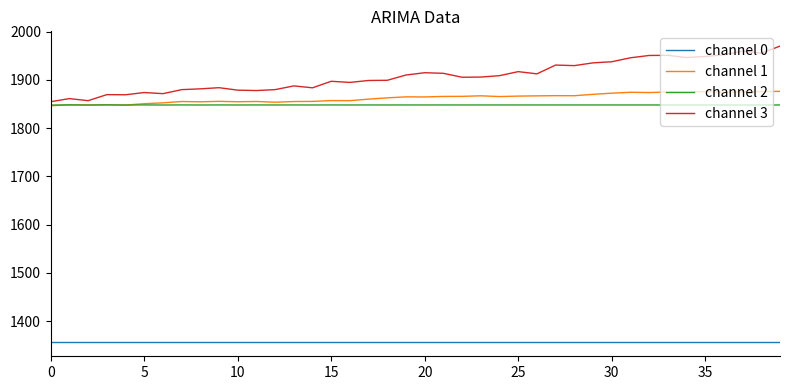

What is the average value of the channel 1 series?

1862.4